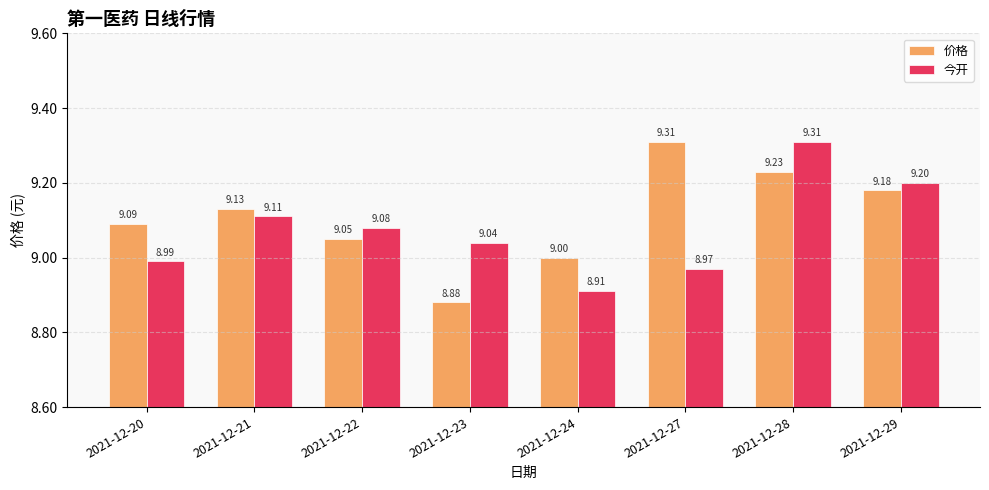

What is the minimum value shown in the chart?

8.9